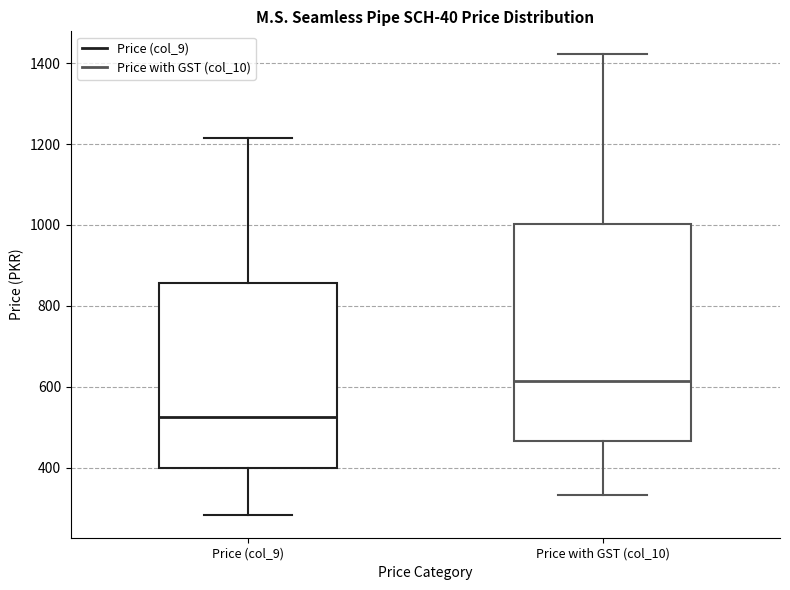

Where is the lower edge of the box for Price with GST (col_10) on the y-axis? The values are not printed on the chart, so give them approximately, as read against the axis.

460